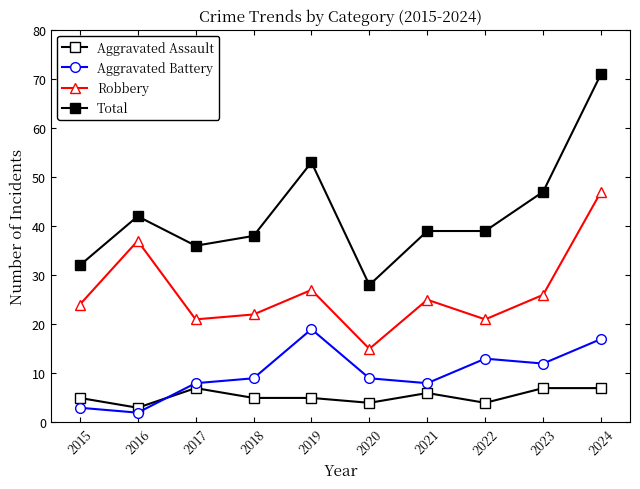

Which category has the highest value in the Aggravated Battery series?

2019